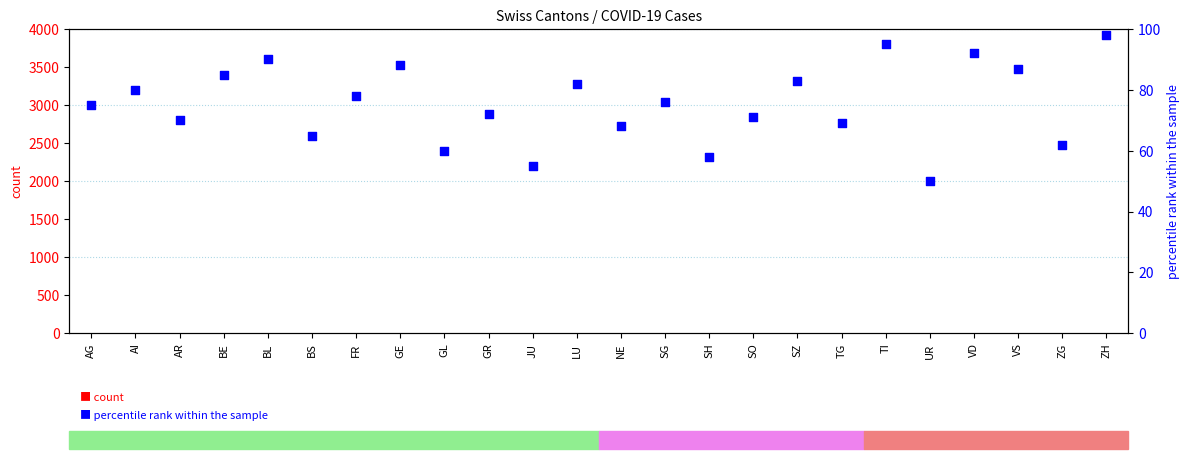

Which series reaches the maximum Y coordinate?

percentile rank within the sample